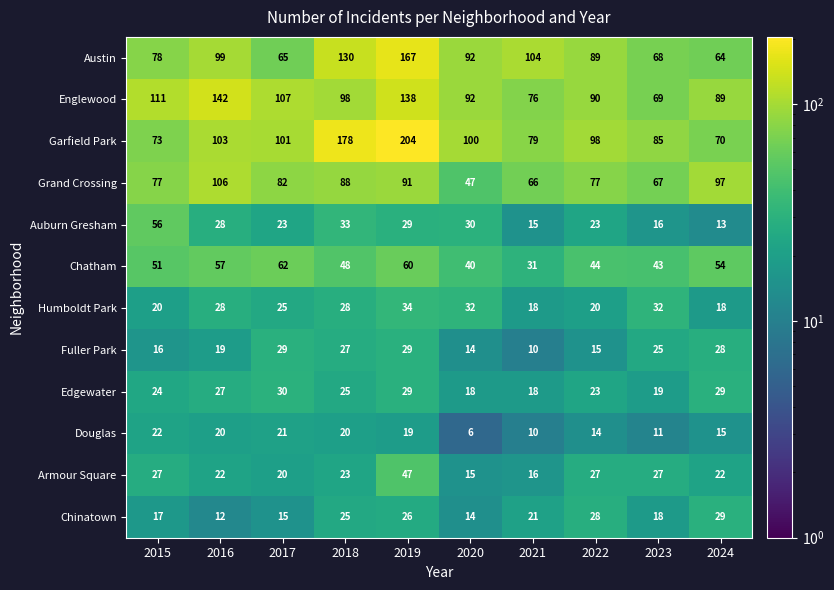

Is the value of Edgewater at 2024 greater than the value of Armour Square at 2022?

Yes